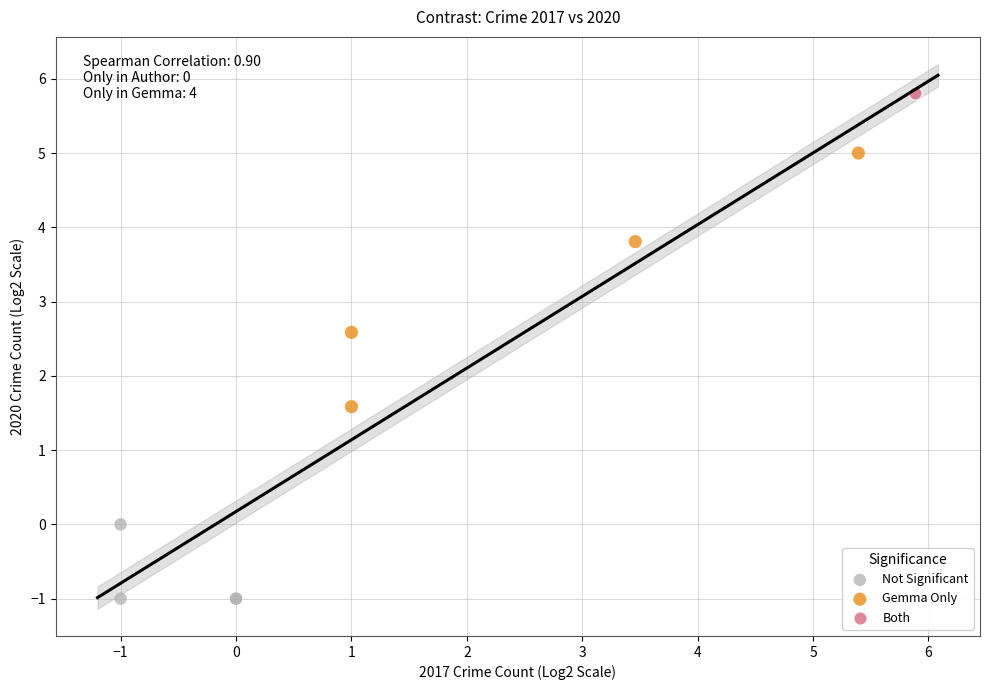

What are all the series names shown in the legend?

Not Significant, Gemma Only, Both